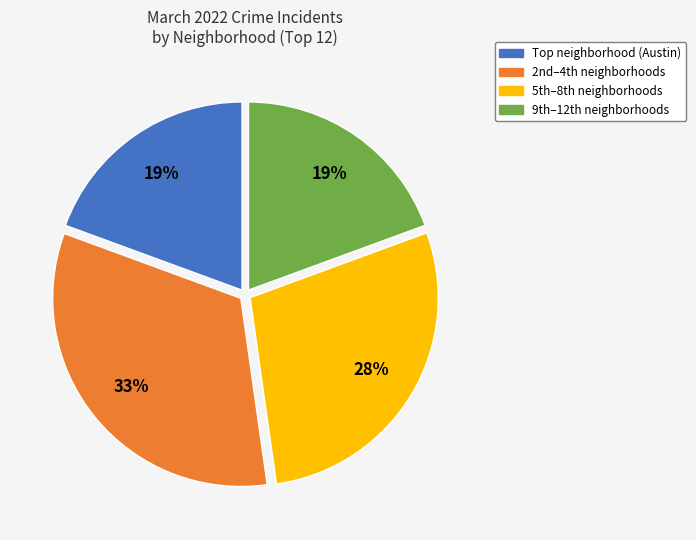

Is there a majority slice in this chart?

No